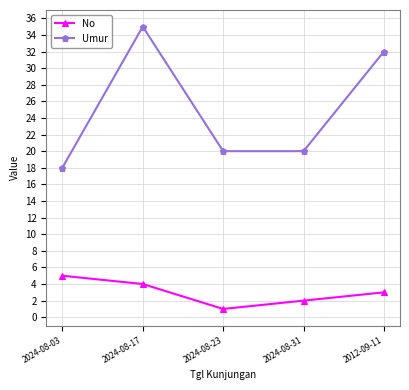

Does the chart have visible grid lines?

Yes